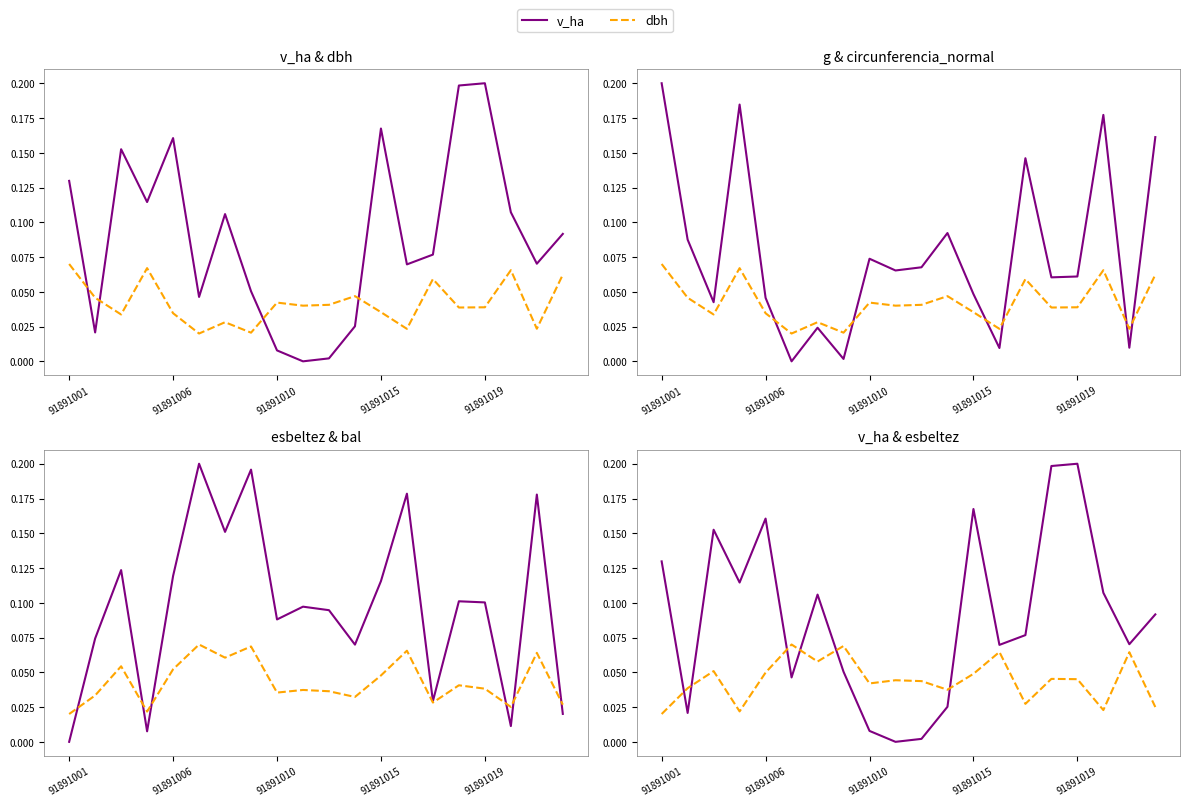

What is the difference between the maximum and minimum values in the bal series?

0.1